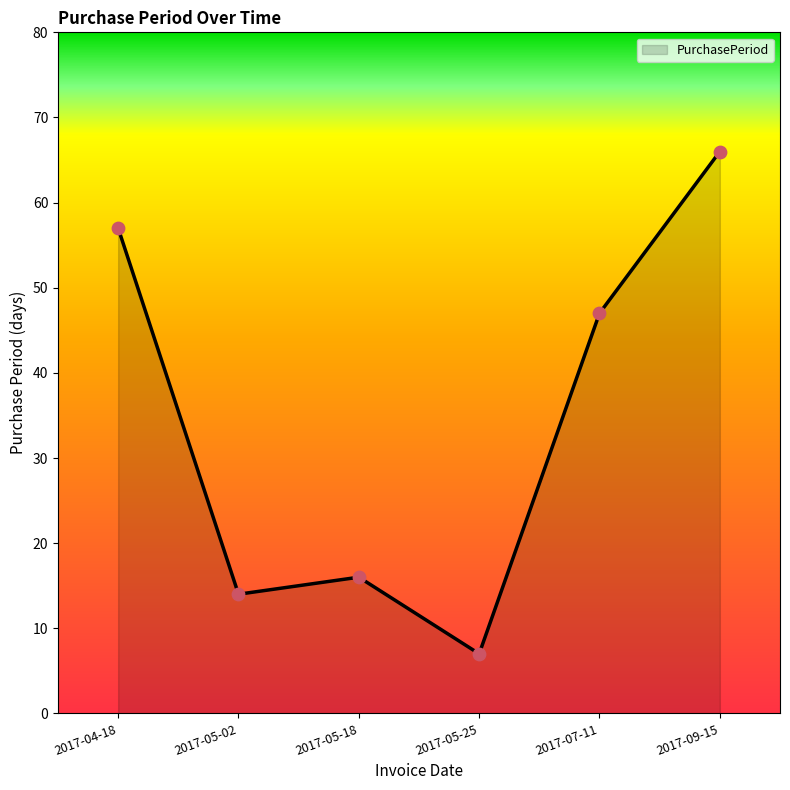

Which has a higher value, 2017-05-02 or 2017-09-15?

2017-09-15